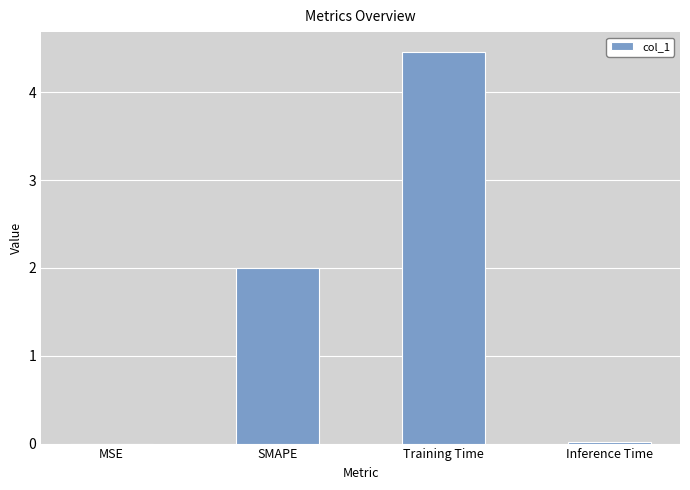

What is the greatest value displayed?

4.5